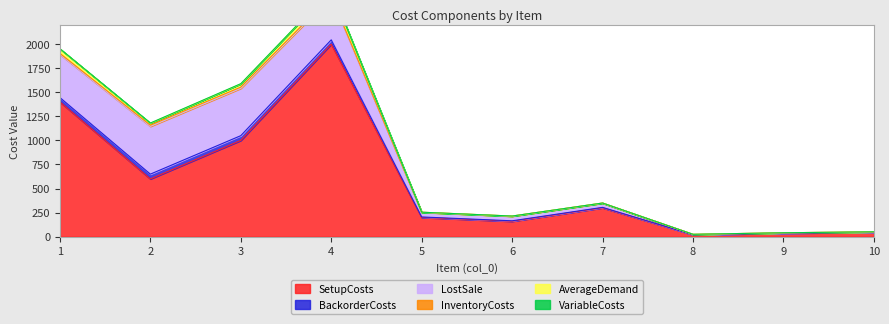

Where does the BackorderCosts series first go above 4?

1